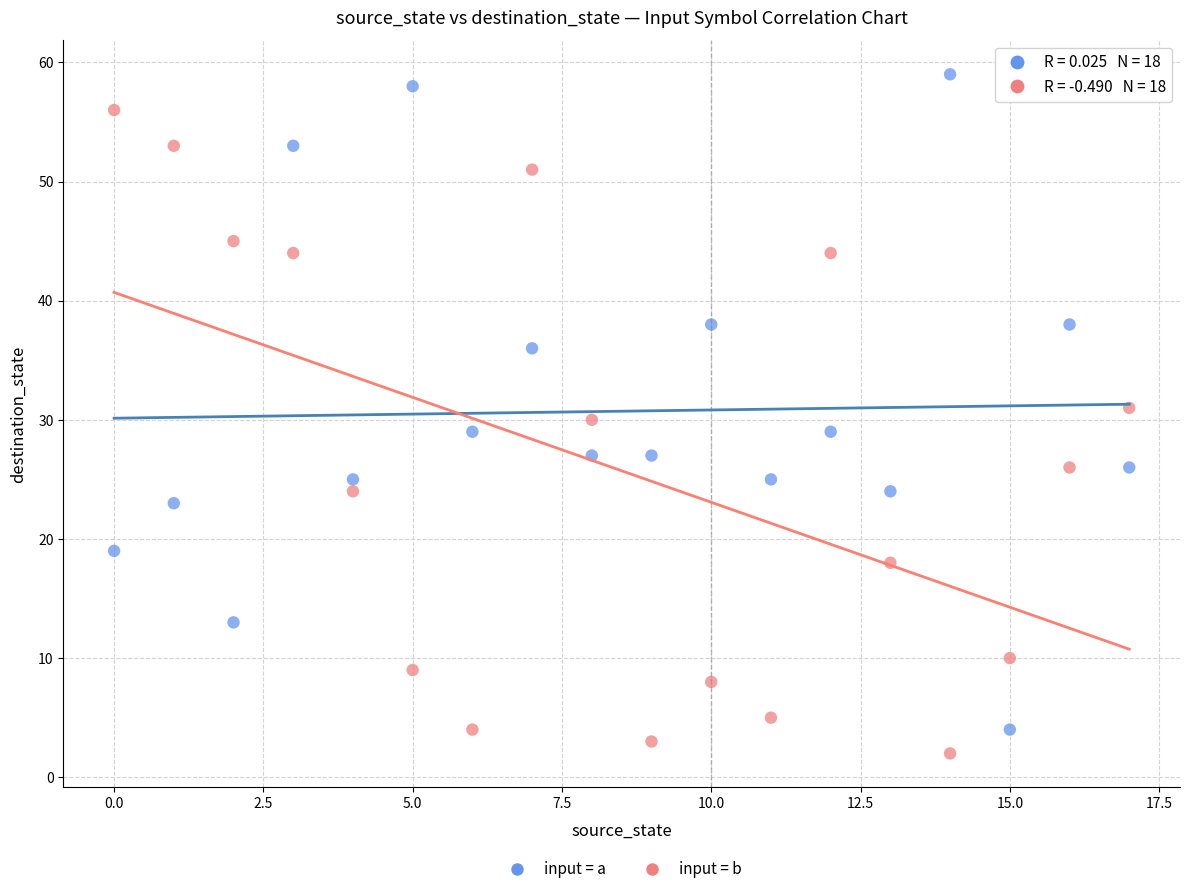

Which series reaches the maximum Y coordinate?

input = a